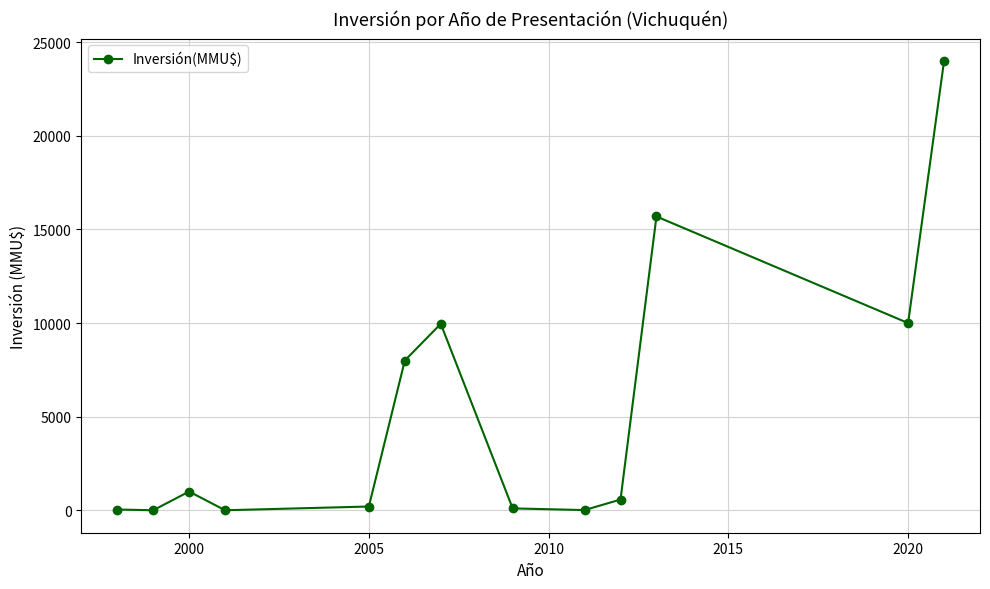

What is the sum of all values?

69577